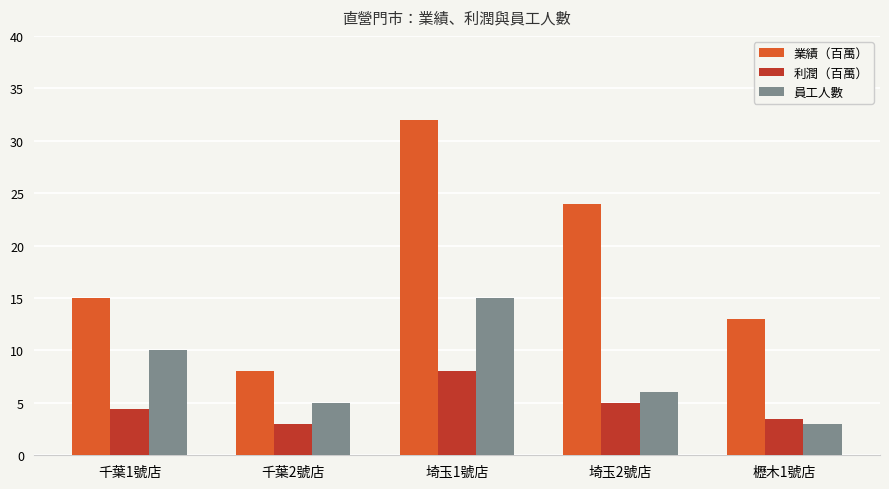

What is the spread (max minus min) of values at 千葉2號店?

5.0